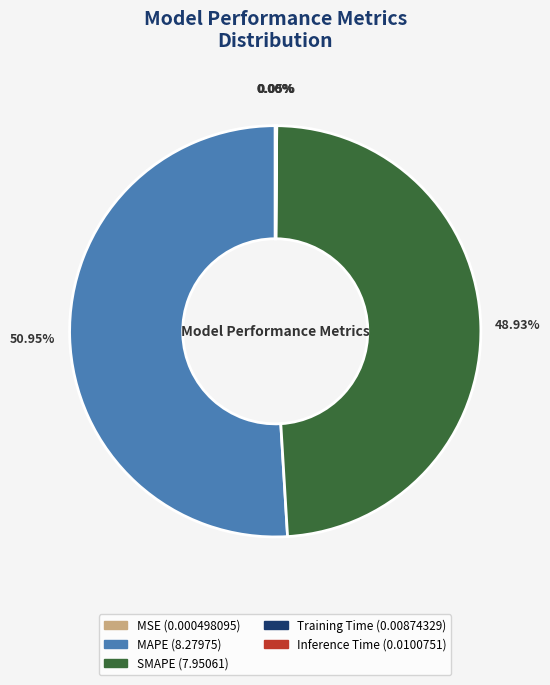

To the nearest percent, what is the average slice percentage?

20%